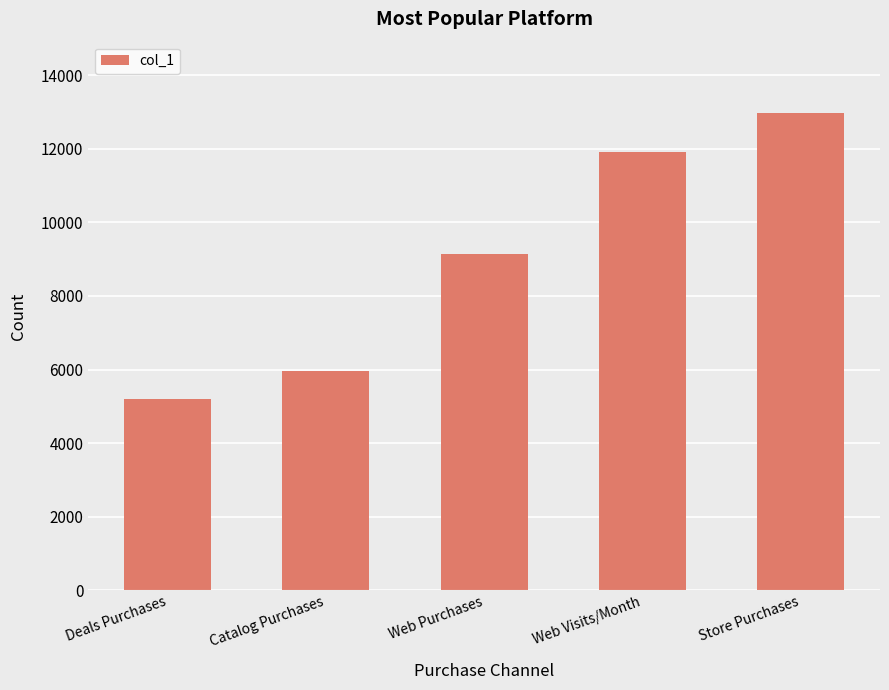

Rank the categories by value from lowest to highest.

Deals Purchases, Catalog Purchases, Web Purchases, Web Visits/Month, Store Purchases